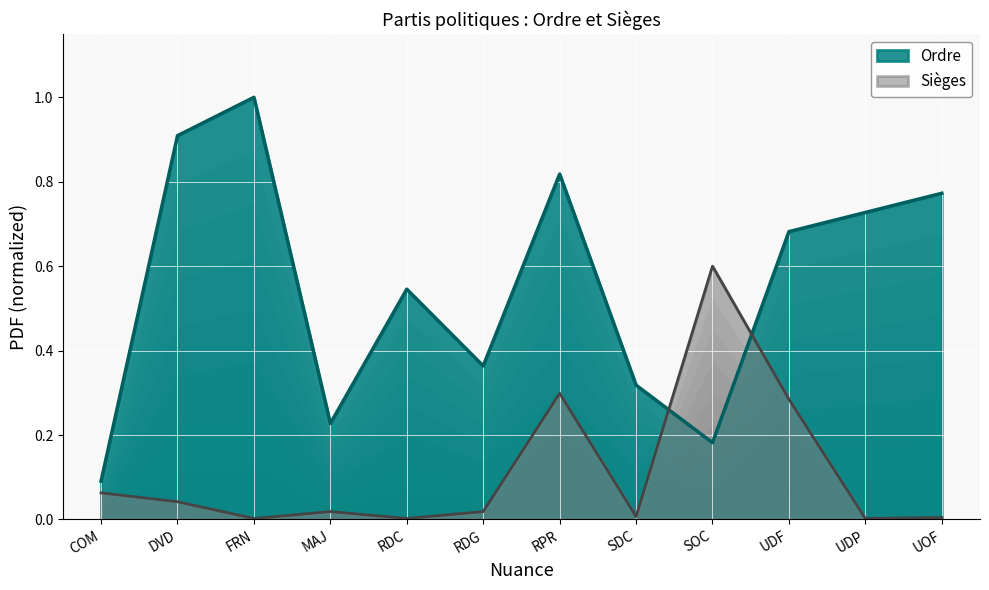

The Sièges series shows 0.0 at SDC. True or false?

False